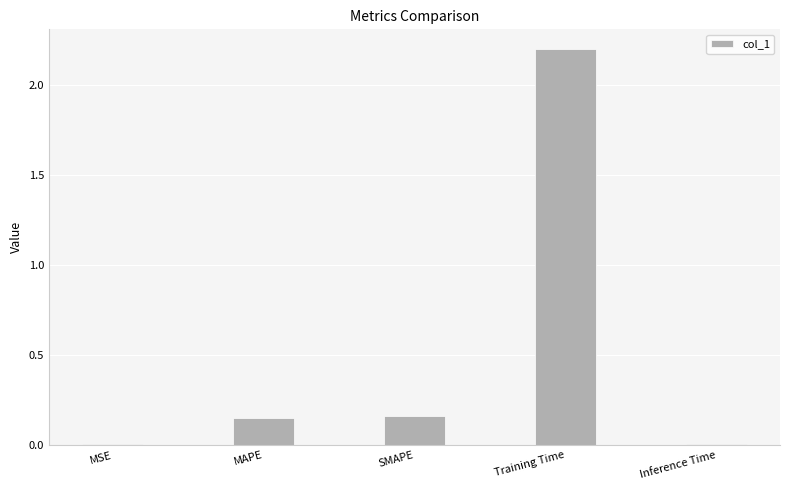

How many data points does each series have?

5